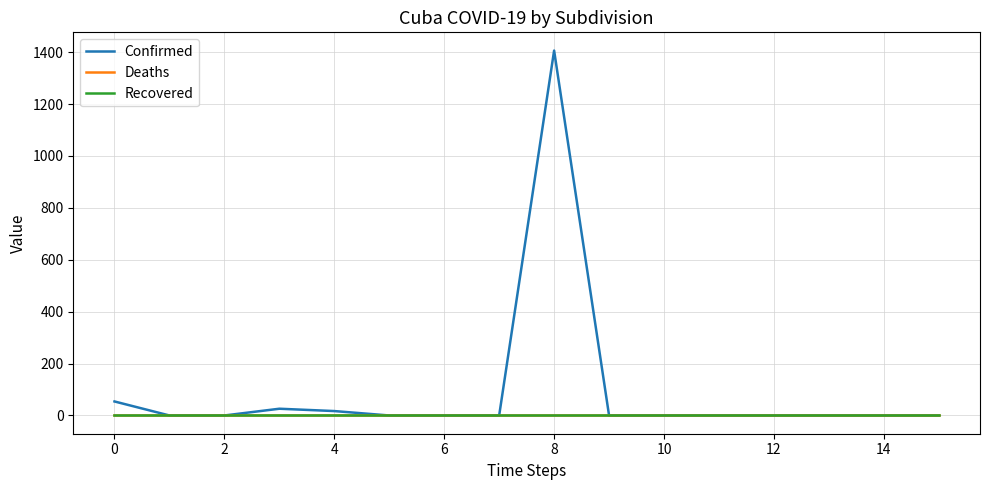

Is this an area chart (filled region under the line)?

No